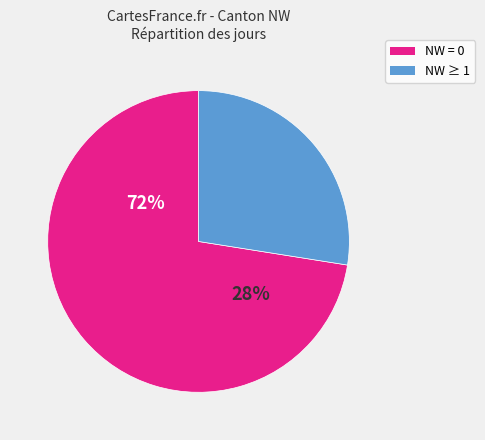

True or false: 4 accounts for 11% of the total.

False